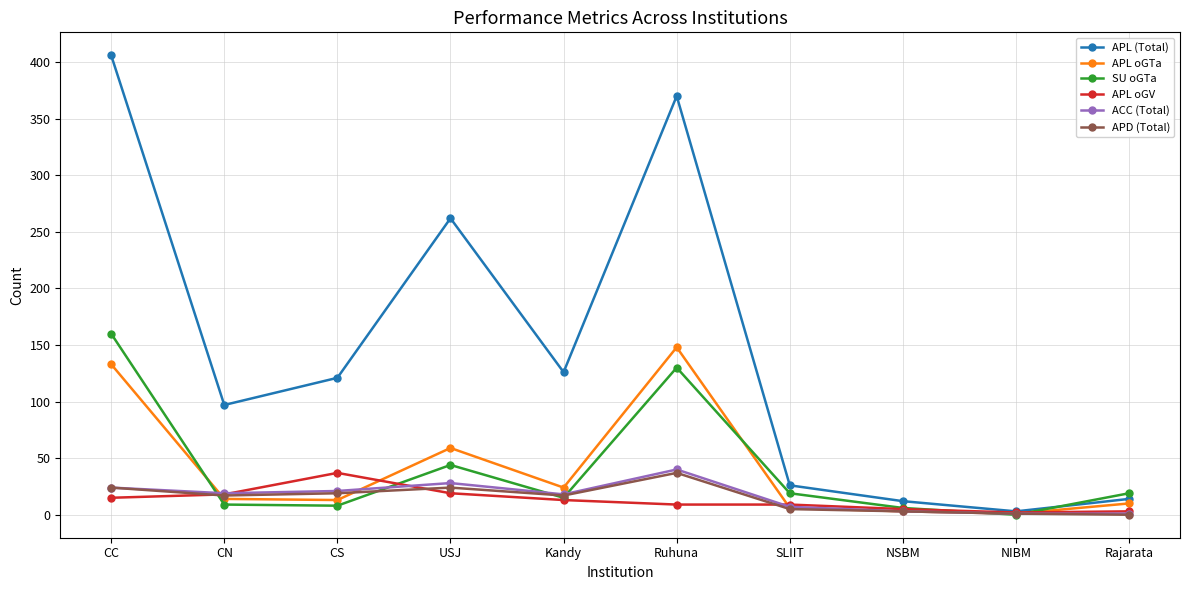

Is it true that ACC (Total) equals 40 at Ruhuna?

True